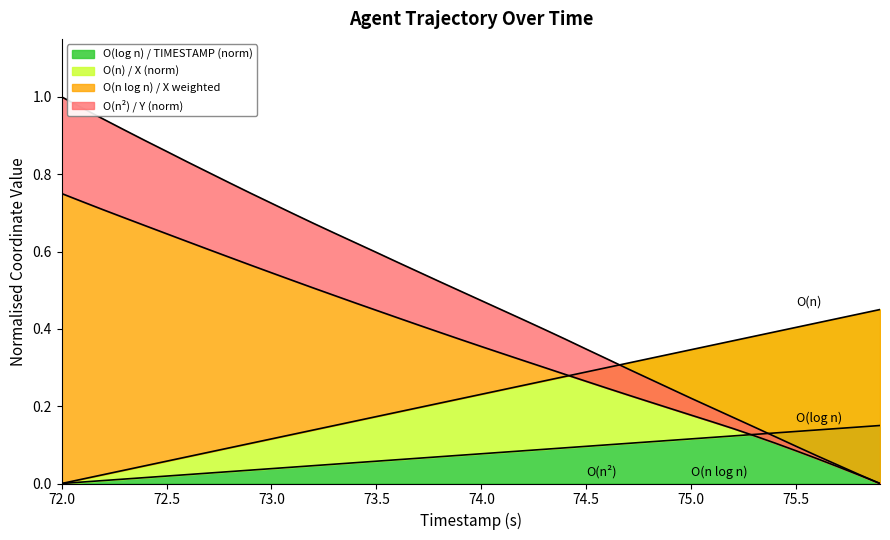

True or false: X has more than 1 interior local peaks.

False